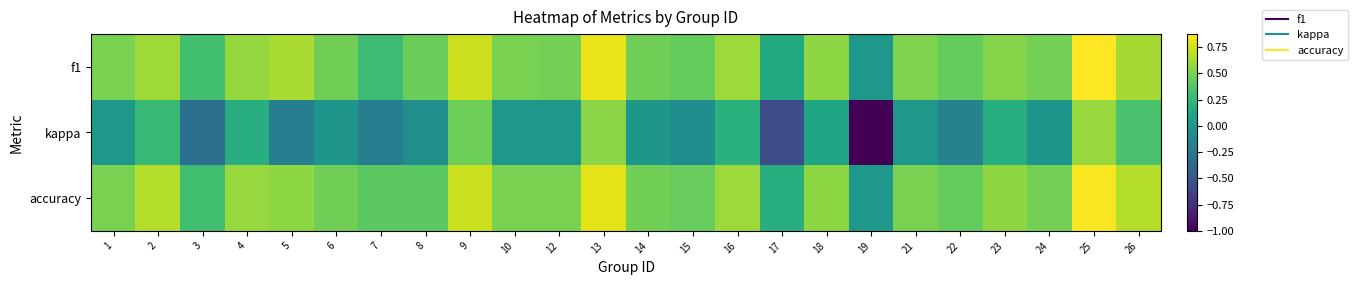

What is the greatest value displayed?

0.9